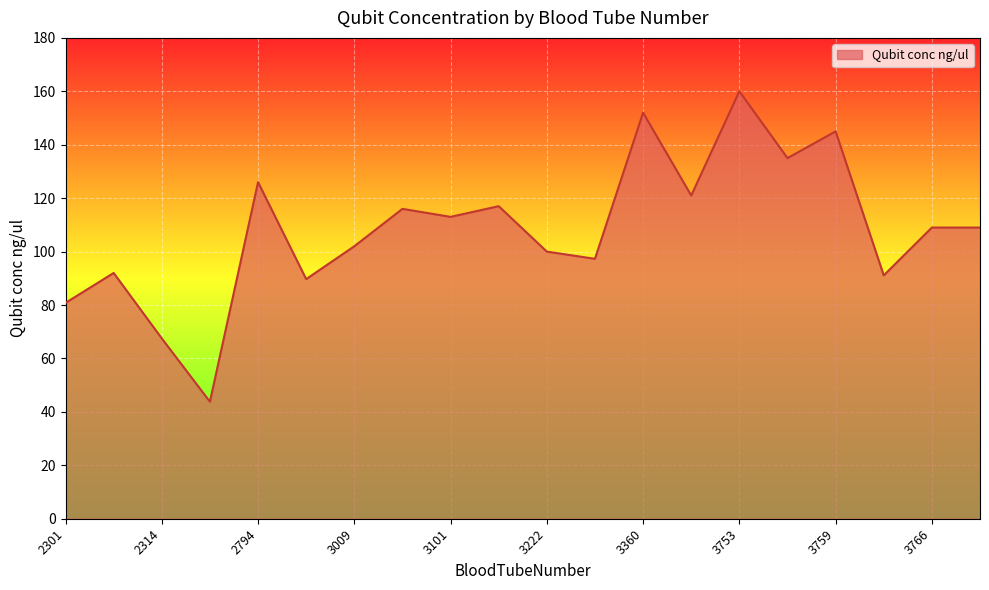

What is the minimum value shown in the chart?

43.8